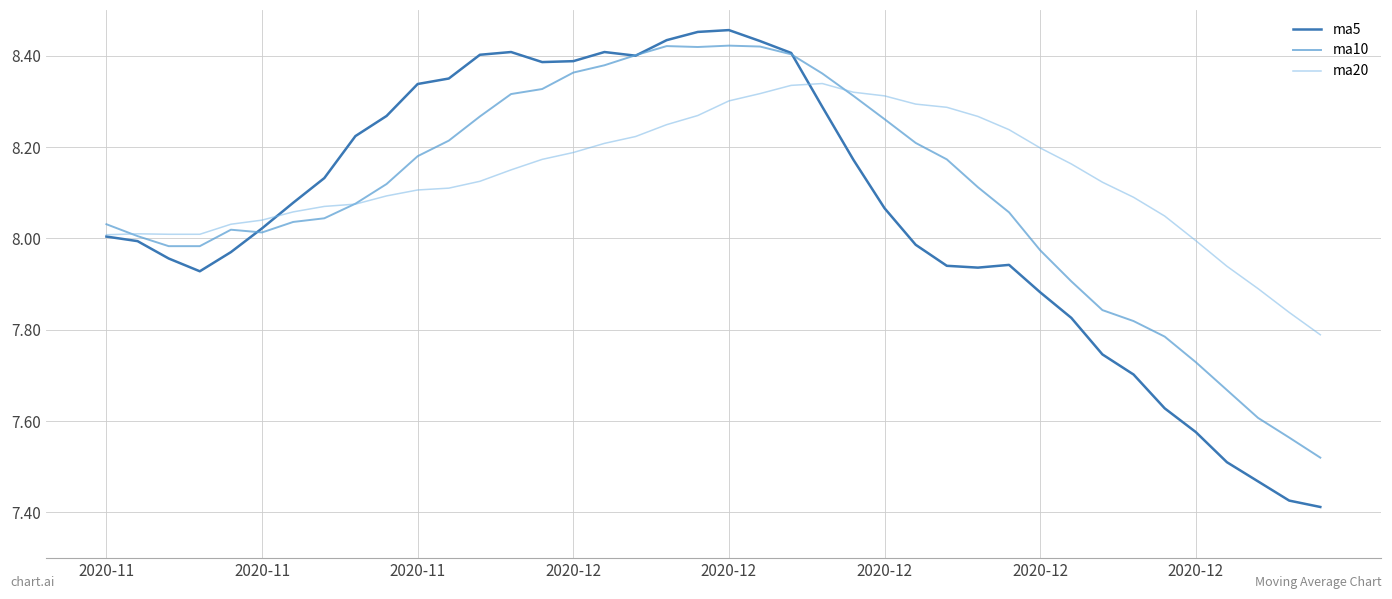

Which series has the widest spread of values?

ma5